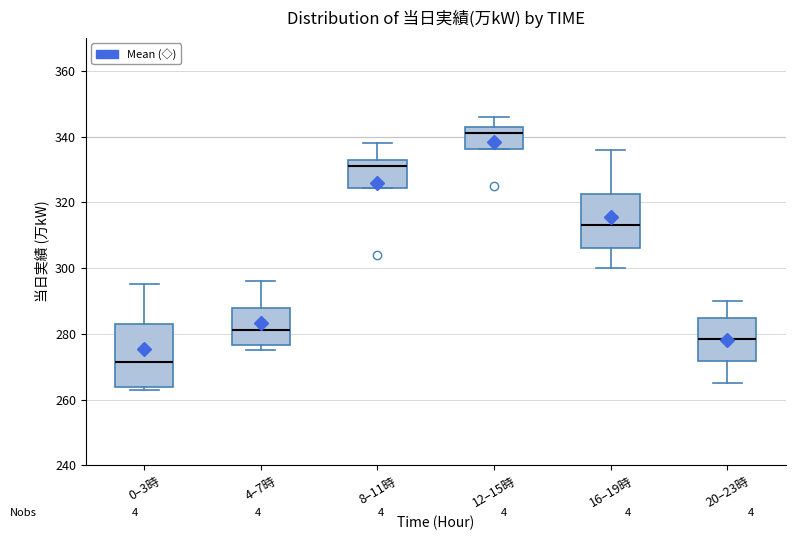

Reading left to right, transcribe this box plot: for each box, give where its median line is, the range the box spans, and where its two whiskers end, as read against the y-axis. The values are not printed on the chart, so give them approximately, as read against the axis.

0–3時: median 272, box 264 to 284, whiskers 264 (just below the box's lower edge) to 296
4–7時: median 282, box 276 to 288, whiskers 276 (just below the box's lower edge) to 296
8–11時: median 332 (just below the box's upper edge), box 324 to 332, whiskers 324 to 338
12–15時: median 342, box 336 to 344, whiskers 336 to 346
16–19時: median 314, box 306 to 322, whiskers 300 to 336
20–23時: median 278, box 272 to 284, whiskers 266 to 290